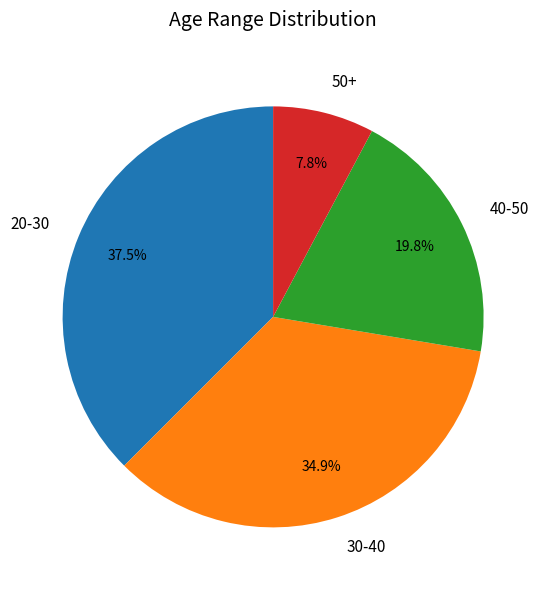

To the nearest percent, what is the difference between the 40-50 and 30-40 slice percentages?

15%